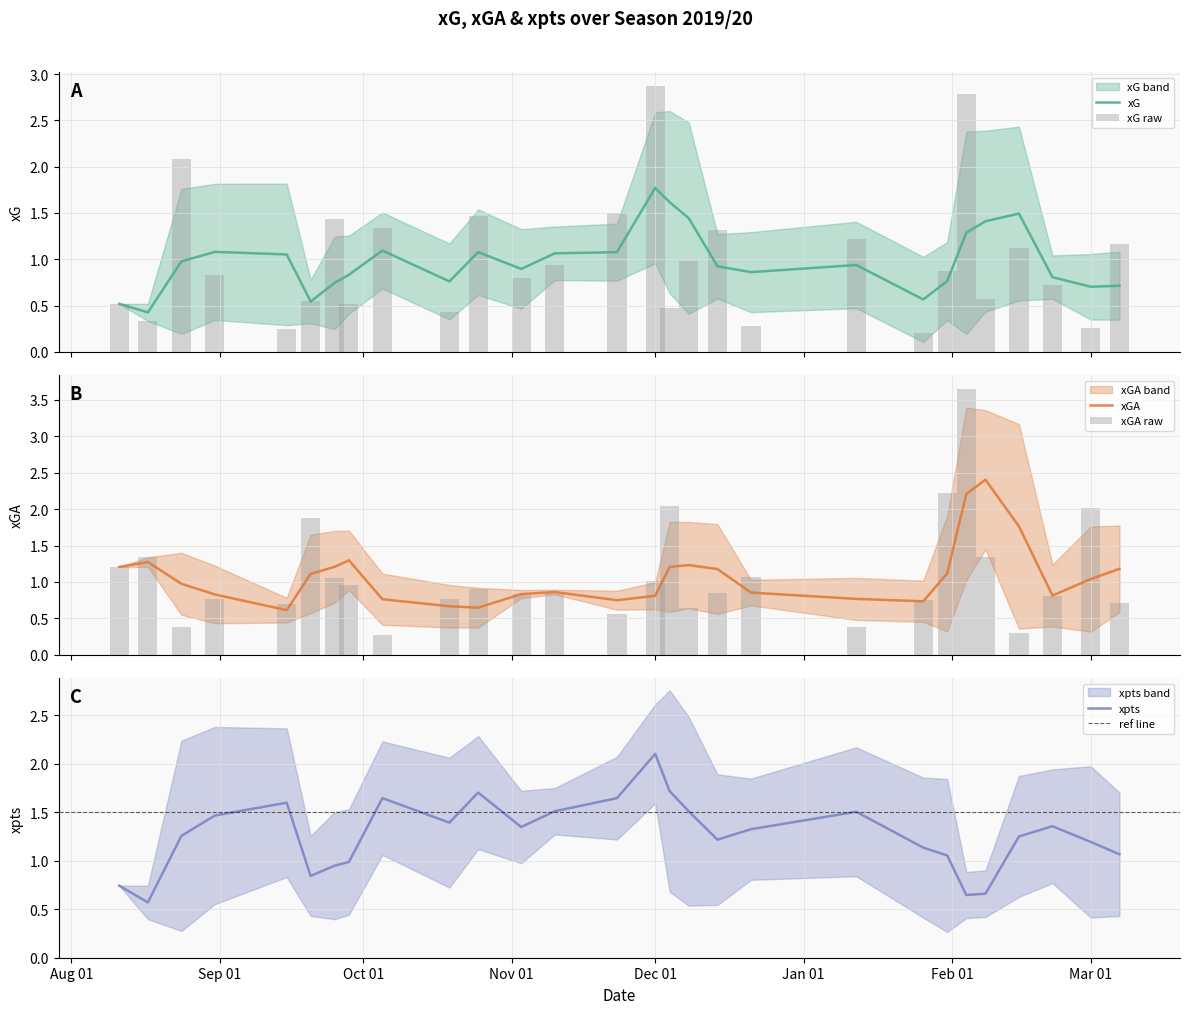

What is the sum of all xGA values?

30.3